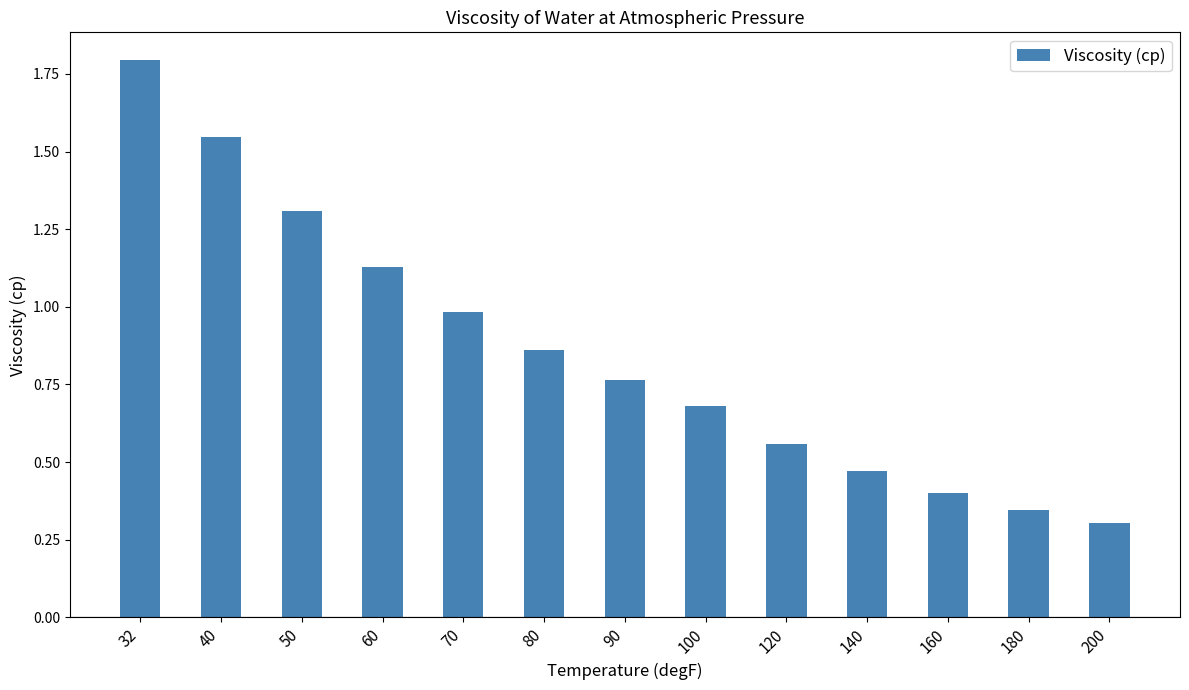

List the labels in order of value, largest first.

32, 40, 50, 60, 70, 80, 90, 100, 120, 140, 160, 180, 200